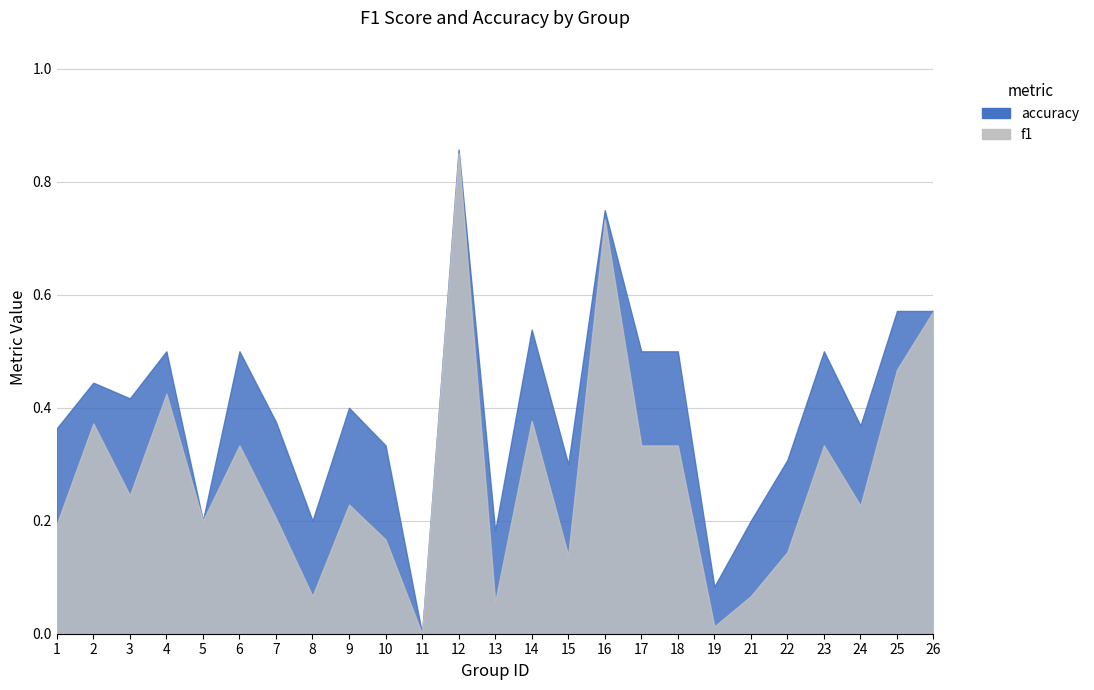

What are all the series names shown in the legend?

f1, accuracy